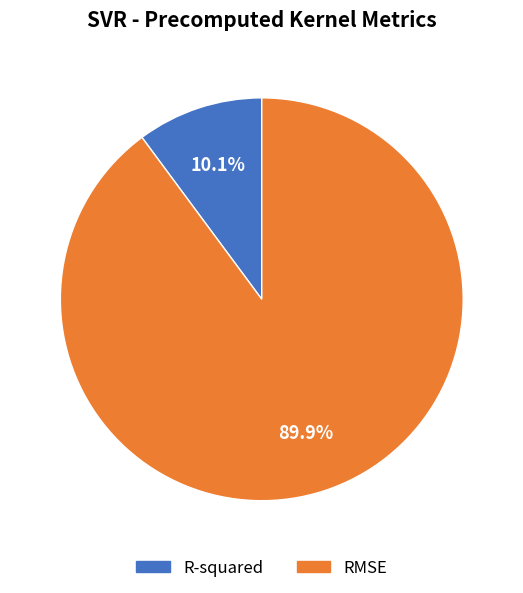

To the nearest percent, what is the combined percentage of R-squared and RMSE?

100%